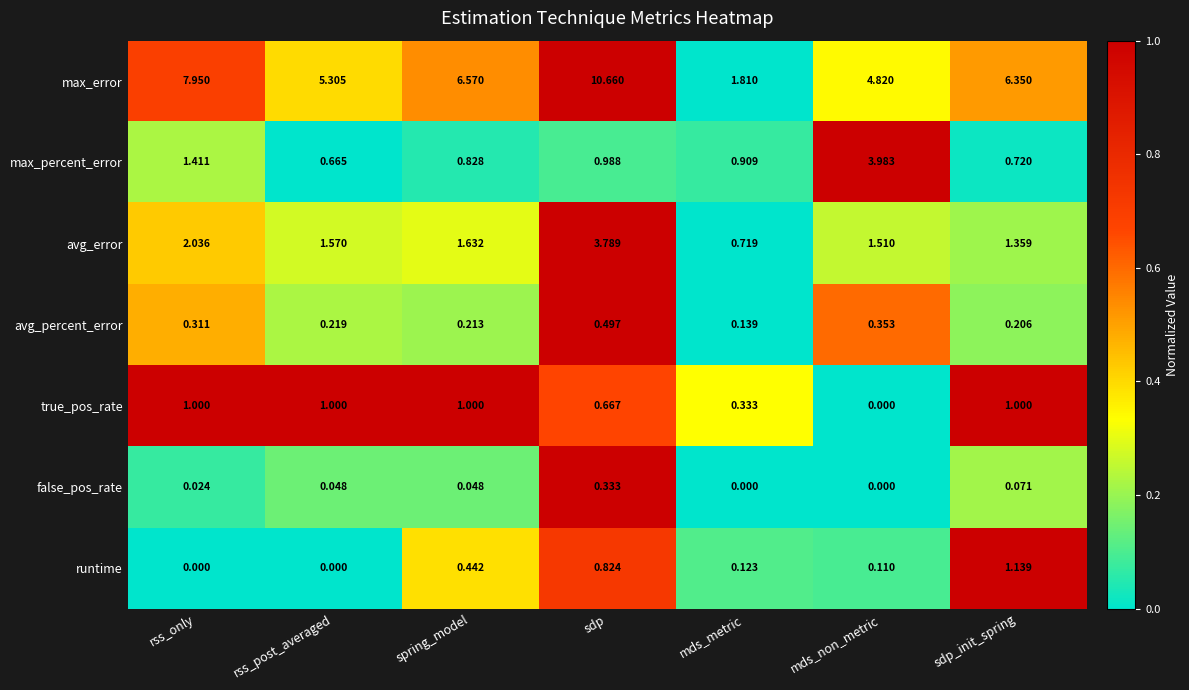

How many values in false_pos_rate are above zero?

5